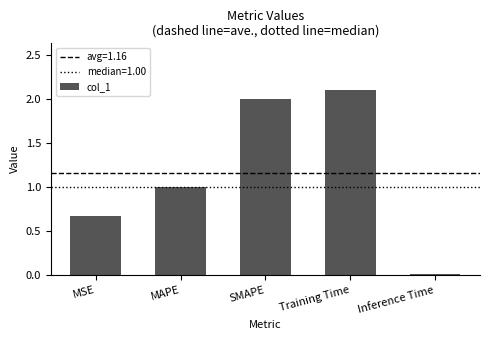

The value at MSE is 0.2. True or false?

False